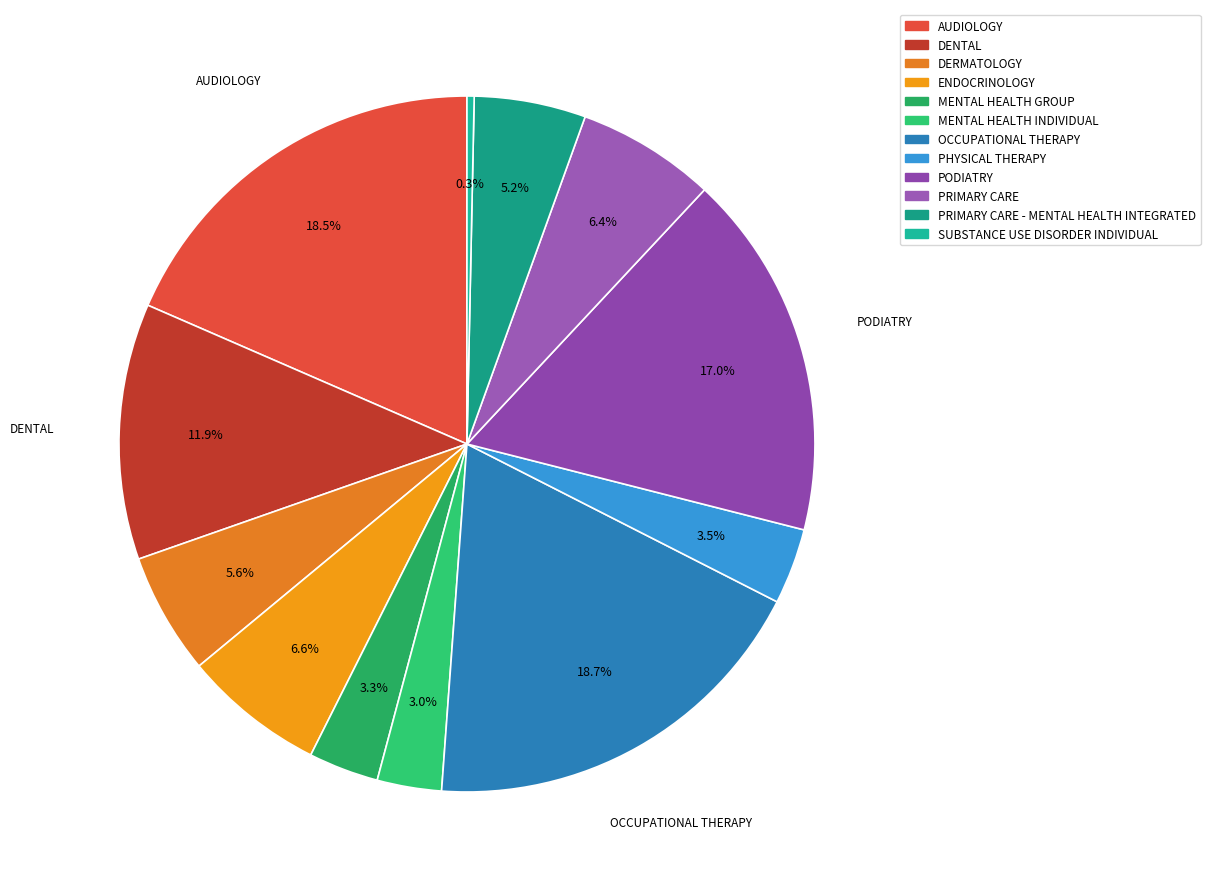

To the nearest percent, what percentage of the pie is PRIMARY CARE?

6%